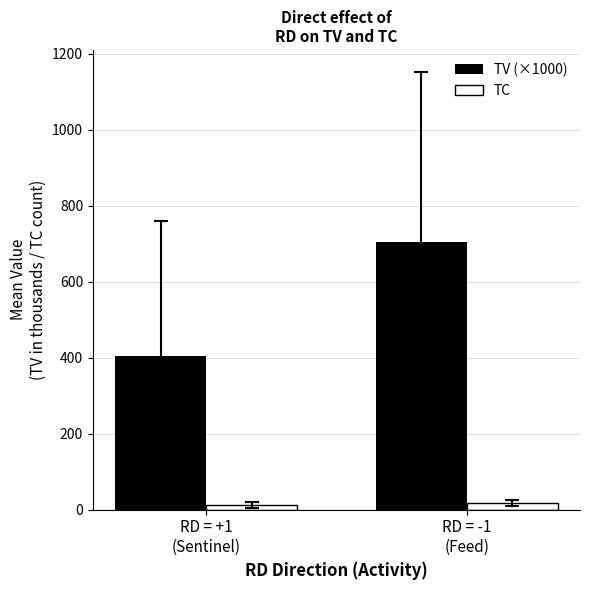

Where does the TC series first go above 18?

RD = -1
(Feed)